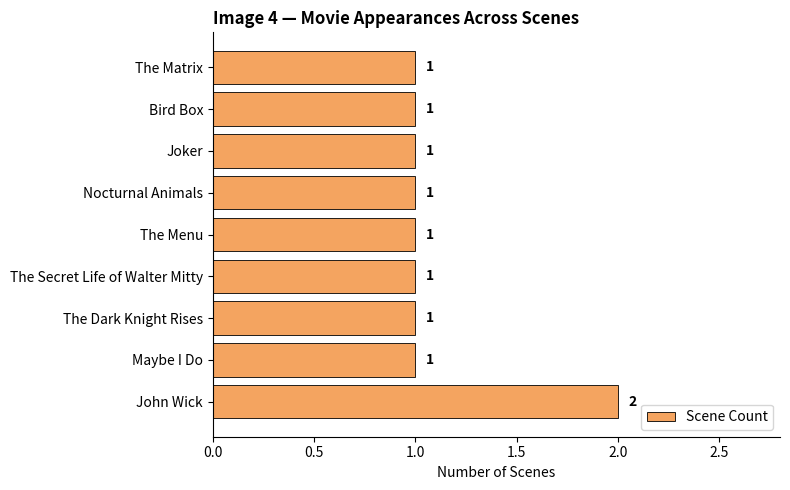

What is the ratio of the value at The Menu to the value at Bird Box?

1.0